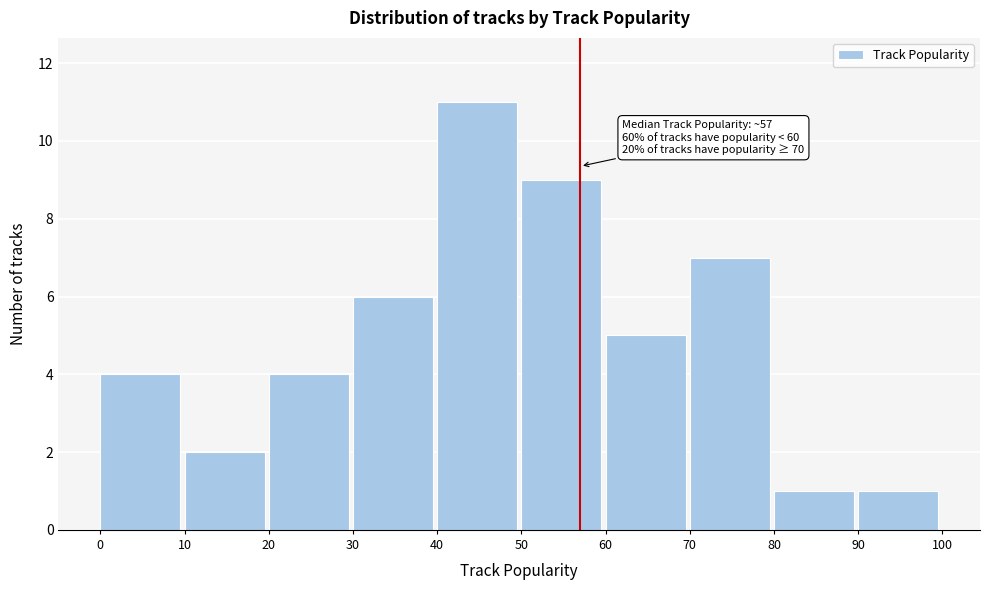

Over which range of the x-axis is the bar tallest?

40 to 50